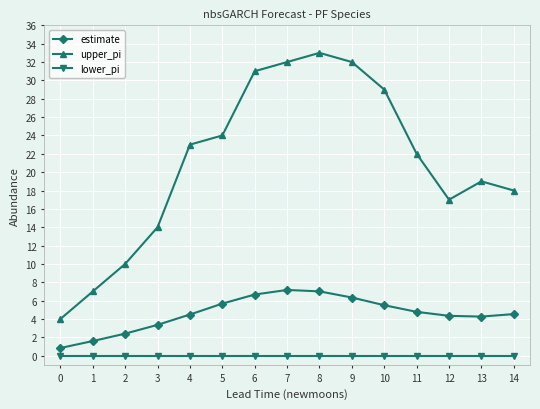

What is the difference between the second highest and minimum values in the estimate series?

6.2